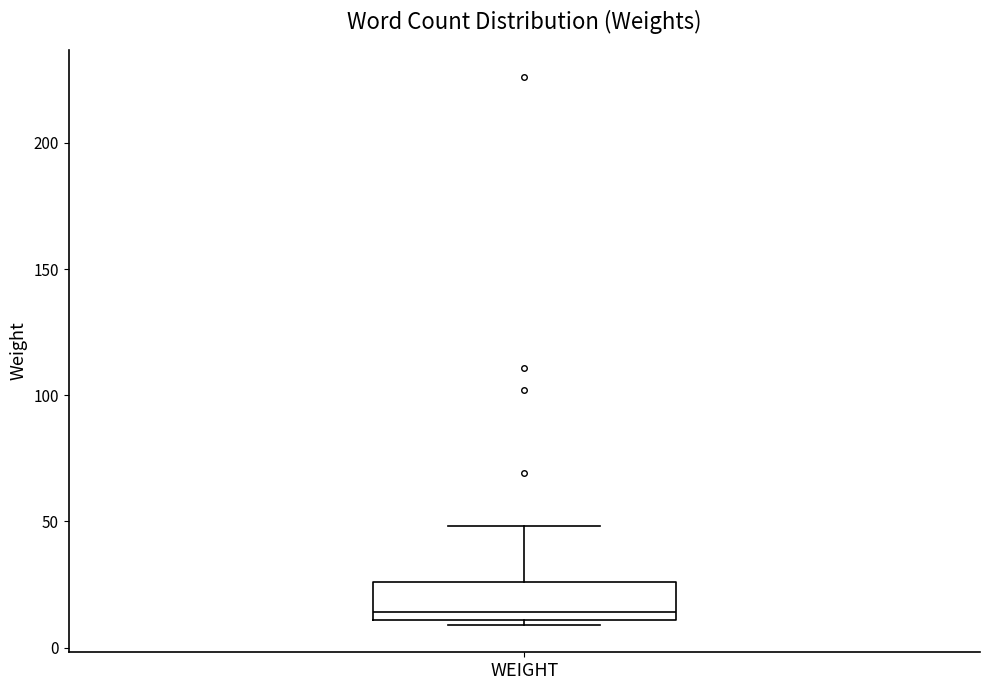

Where is the lower edge of the box for WEIGHT on the y-axis? The values are not printed on the chart, so give them approximately, as read against the axis.

10